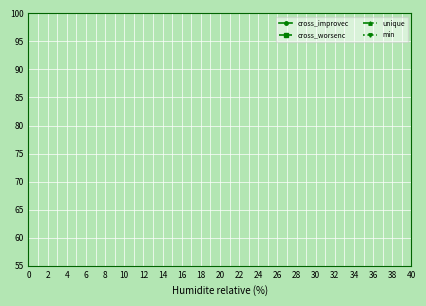

How many data points in min are less than 13?

18